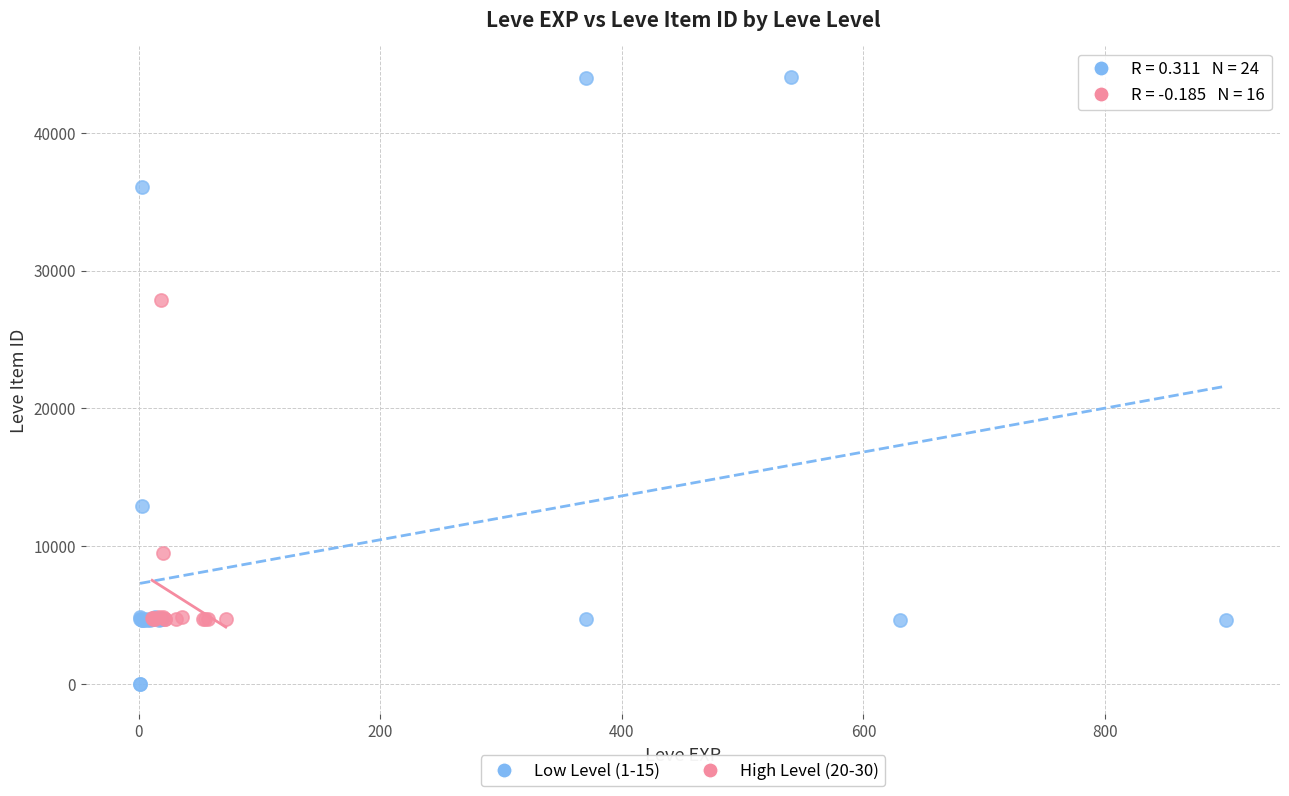

Which series has the widest spread of Y values?

Low Level (1-15)